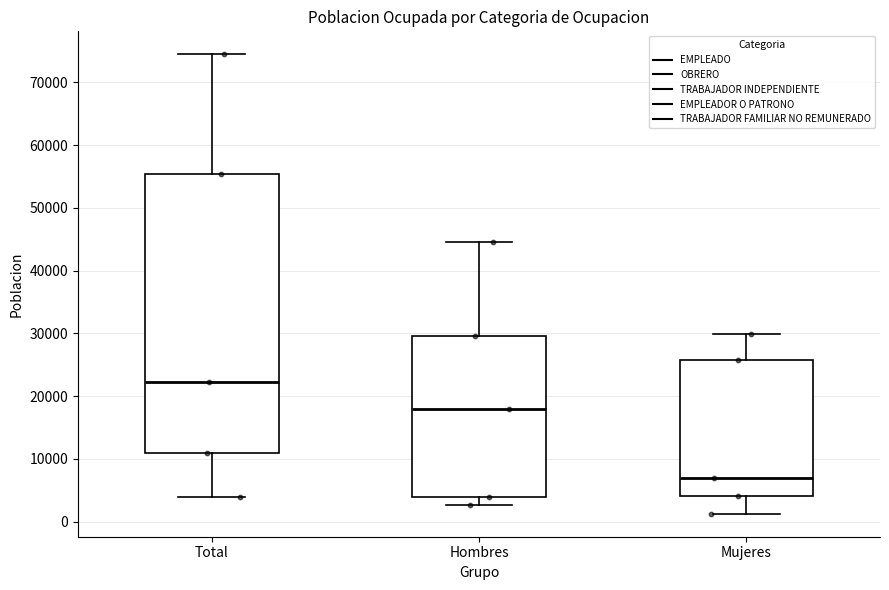

Reading left to right, transcribe this box plot: for each box, give where its median line is, the range the box spans, and where its two whiskers end, as read against the y-axis. The values are not printed on the chart, so give them approximately, as read against the axis.

Total: median 22000, box 11000 to 55000, whiskers 4000 to 74000
Hombres: median 18000, box 4000 to 30000, whiskers 3000 to 45000
Mujeres: median 7000, box 4000 to 26000, whiskers 1000 to 30000